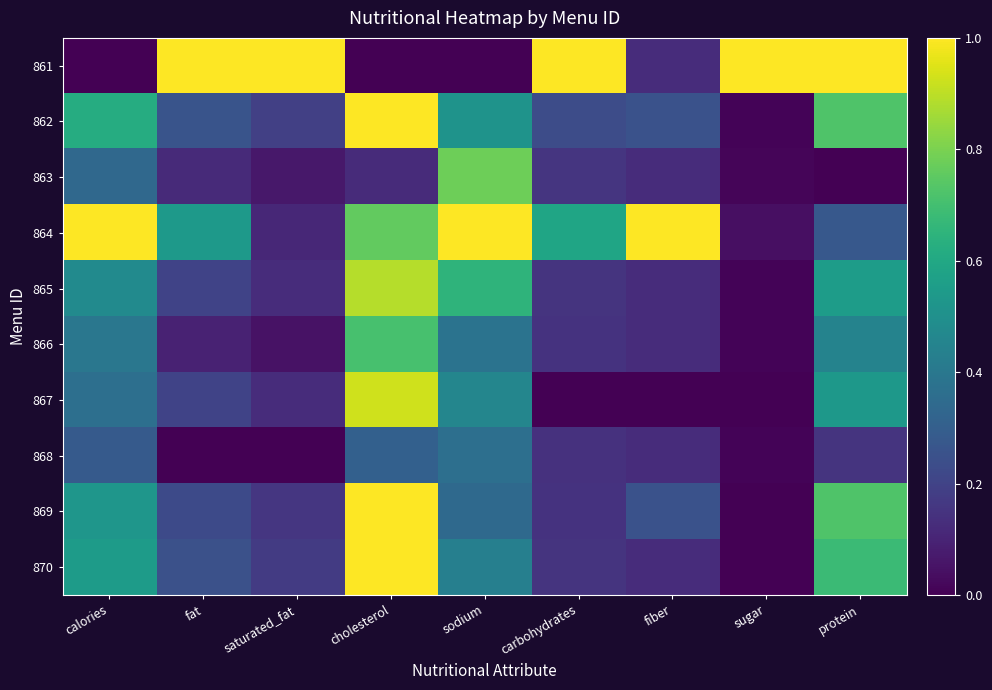

How many data points does each series have?

9